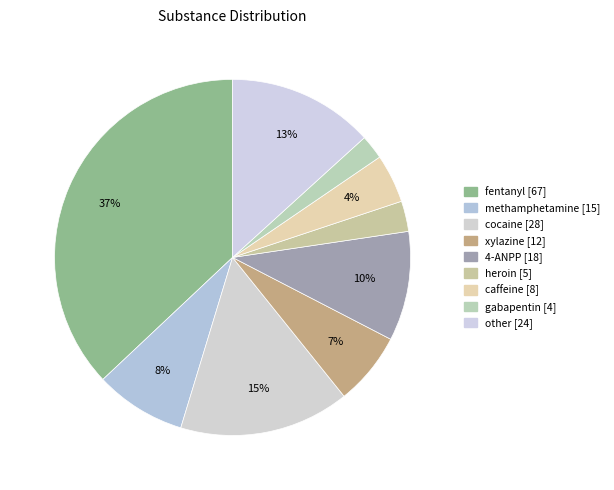

Count the number of slices in the pie.

9